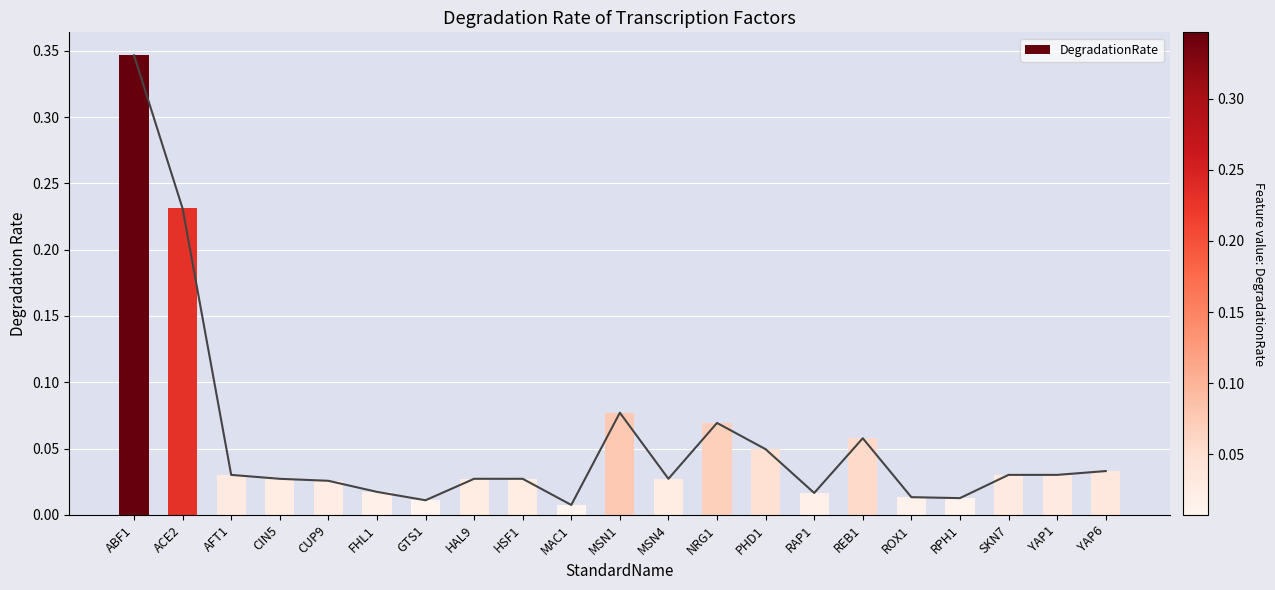

Count the number of data series in this chart.

1